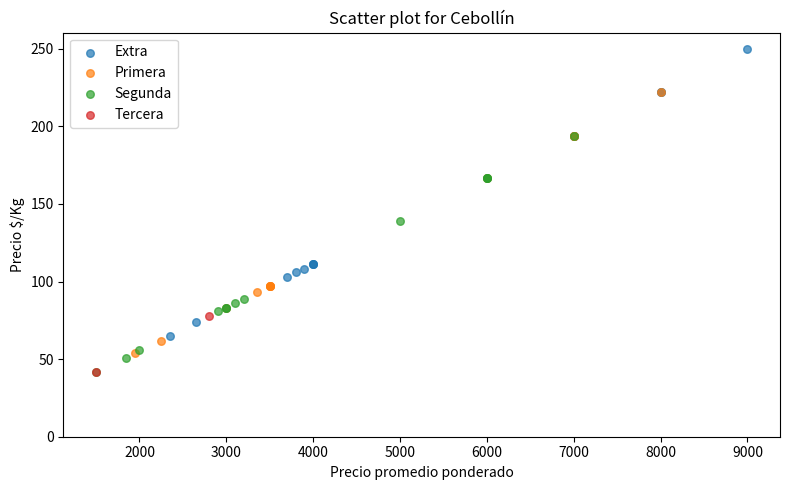

What are all the series names shown in the legend?

Extra, Primera, Segunda, Tercera